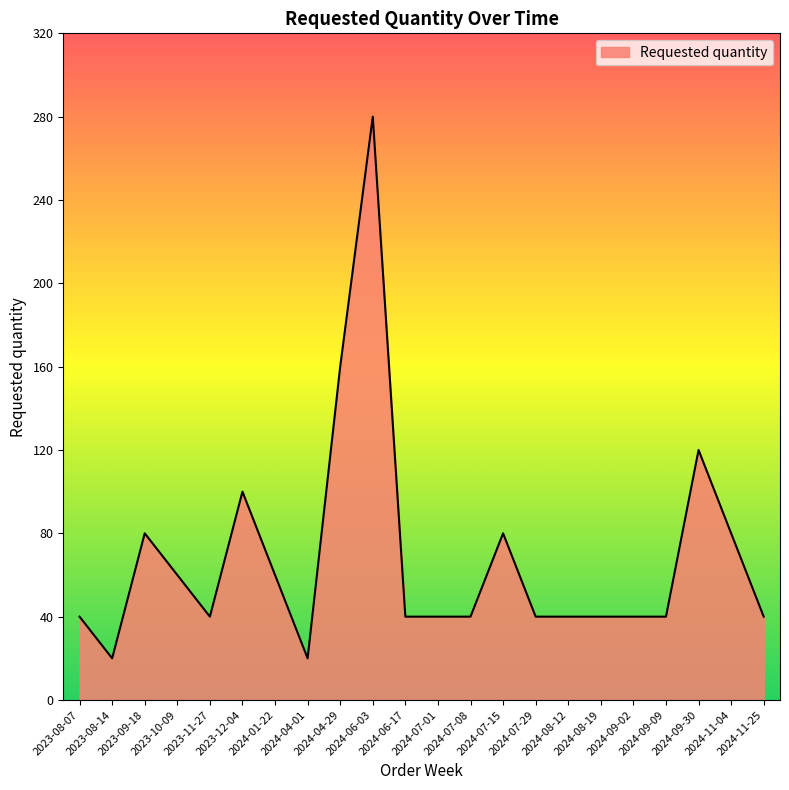

What is the smallest value displayed?

20